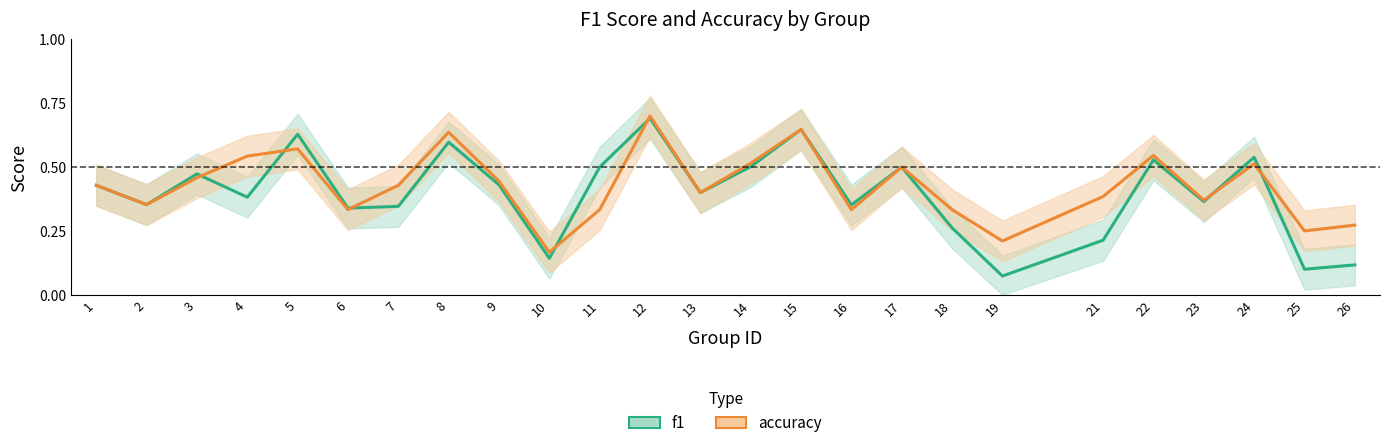

What are all the series names shown in the legend?

f1, accuracy